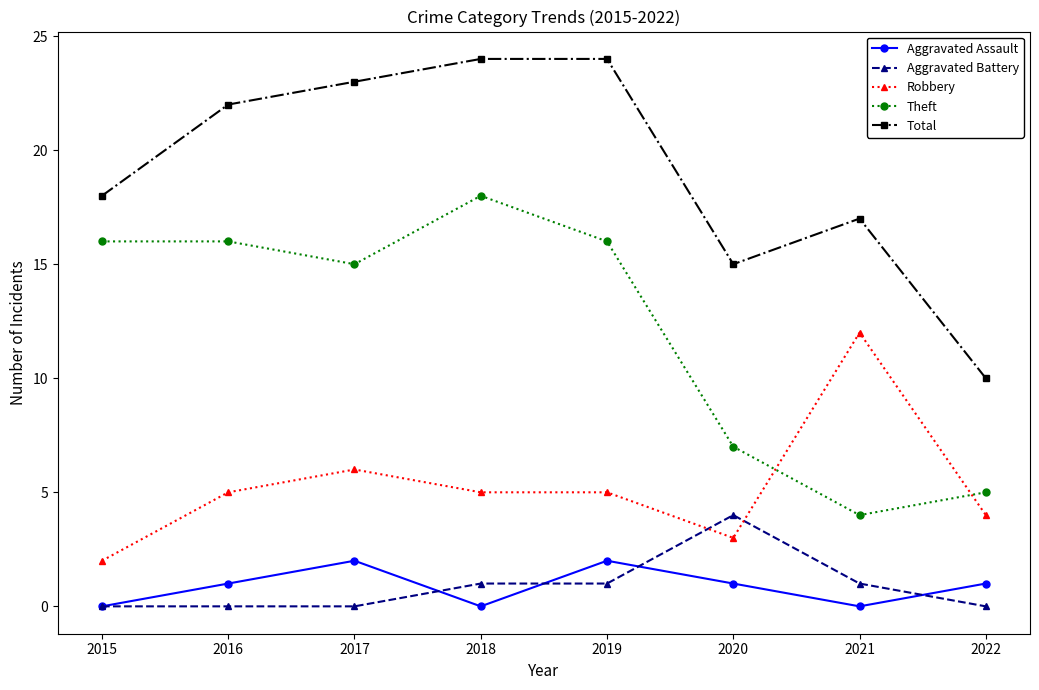

True or false: Aggravated Battery has more than 0 interior local peaks.

True